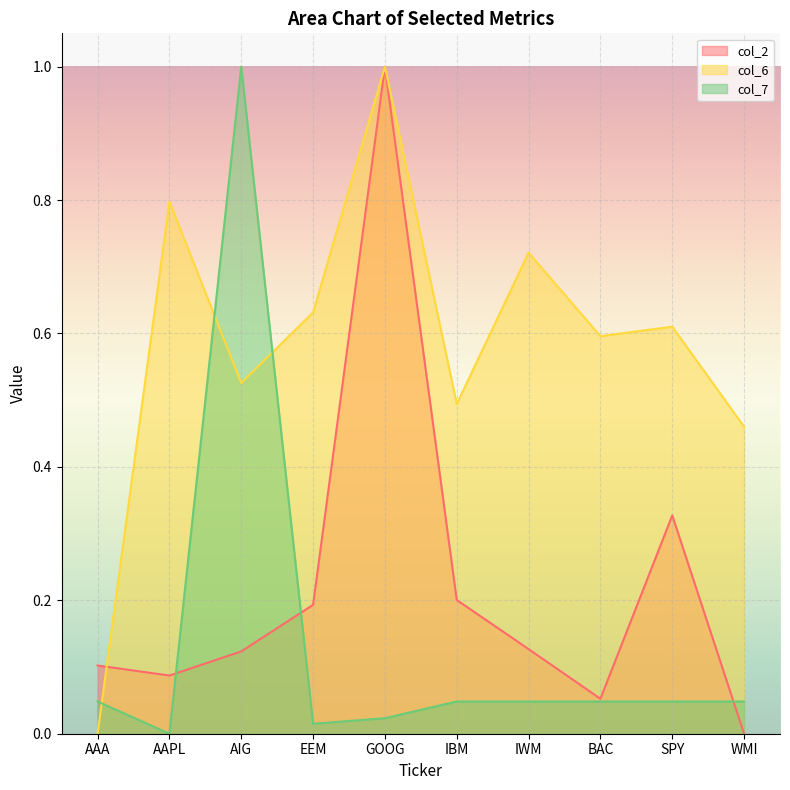

How many data points does each series have?

10